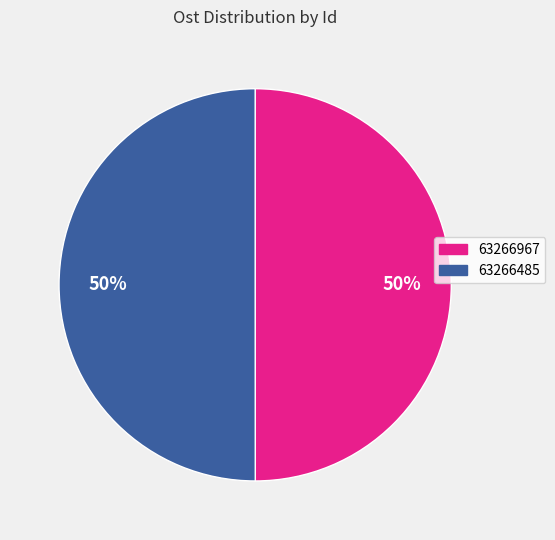

To the nearest percent, what percentage of the pie is 63266967?

50%